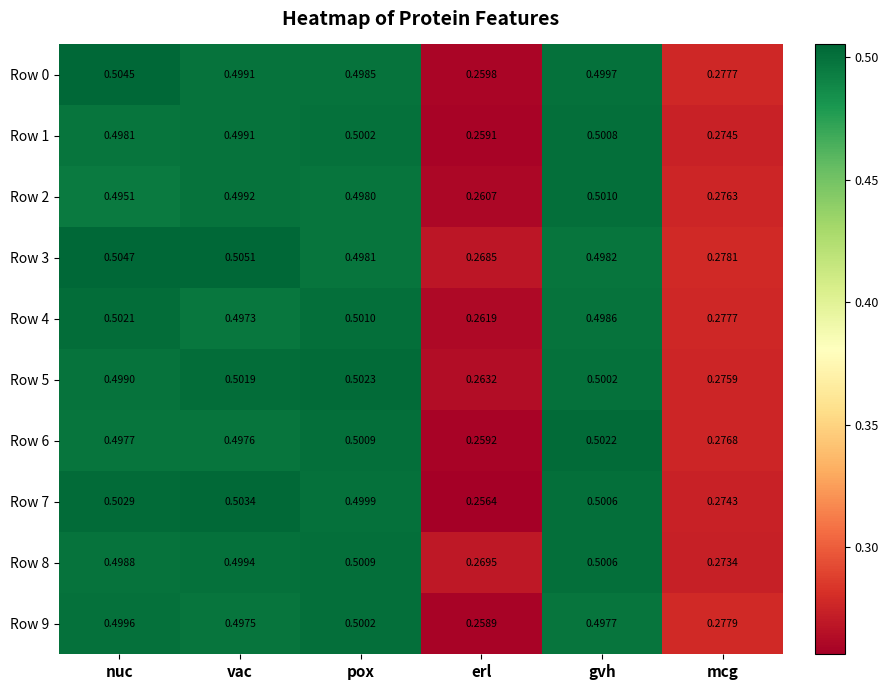

At which category is the sum across all series the highest?

nuc